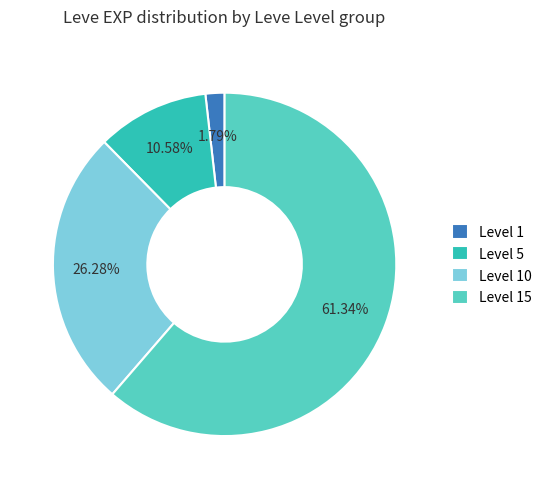

Rank the categories by value from lowest to highest.

Level 1, Level 5, Level 10, Level 15